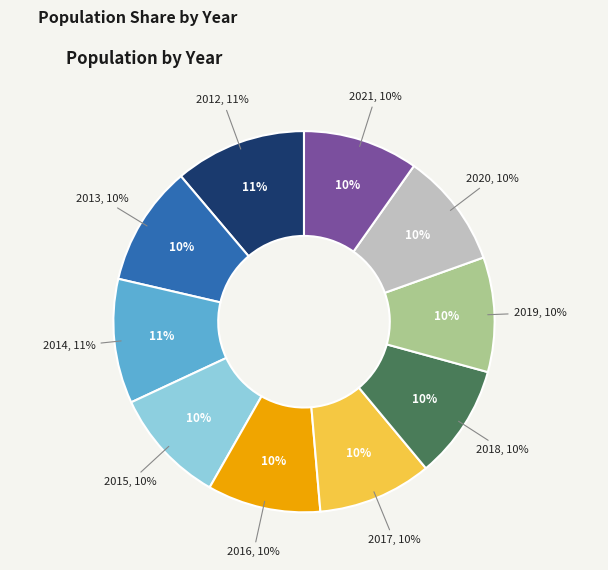

Count the number of slices in the pie.

10